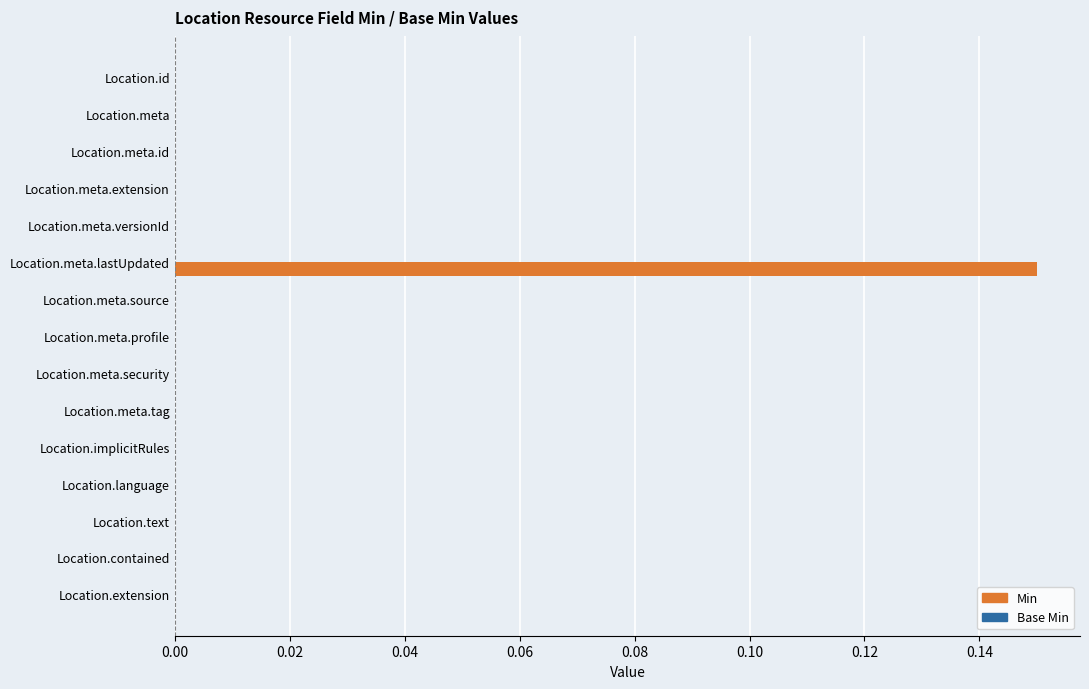

Which has a higher value, Location.meta or Location.meta.lastUpdated?

Location.meta.lastUpdated